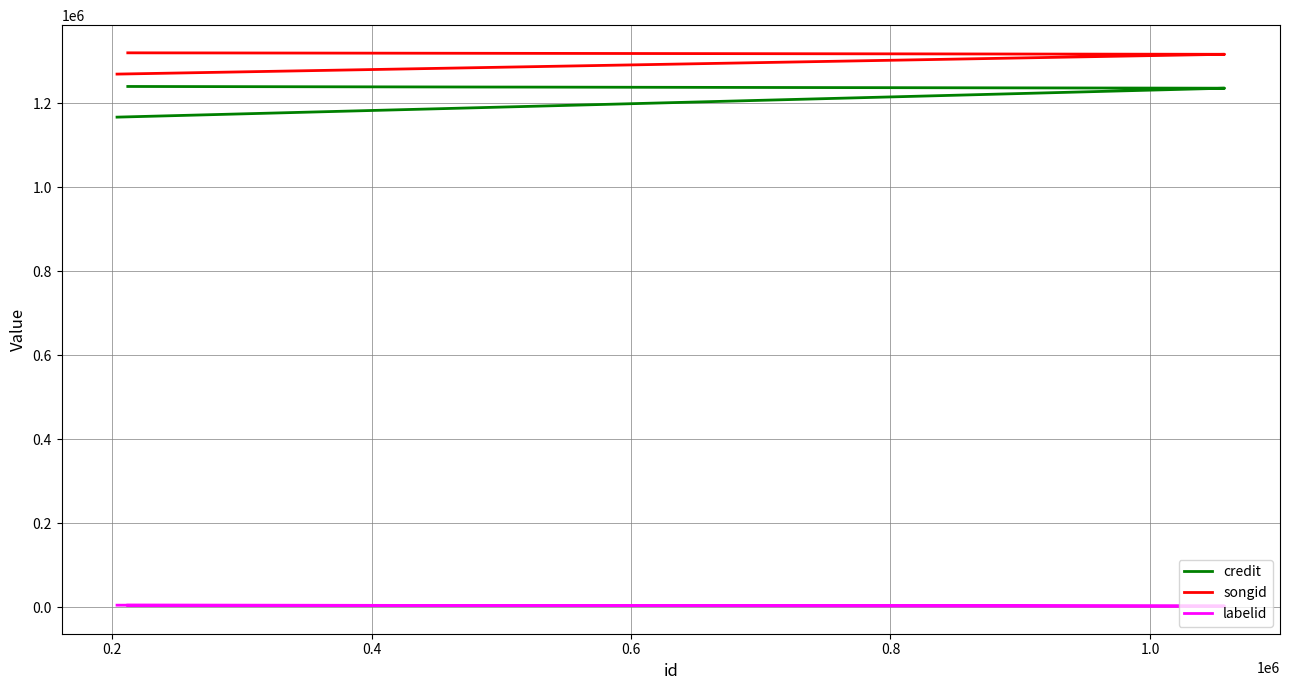

Is it true that labelid equals 1926 at 0.2?

False